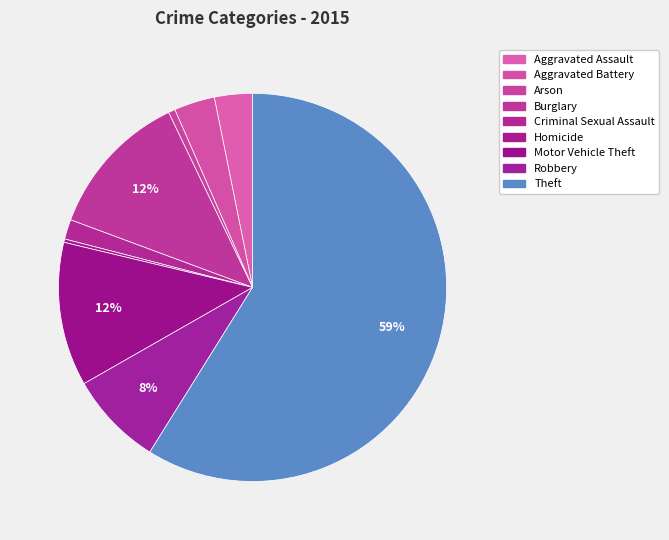

To the nearest percent, what portion does Theft represent?

59%